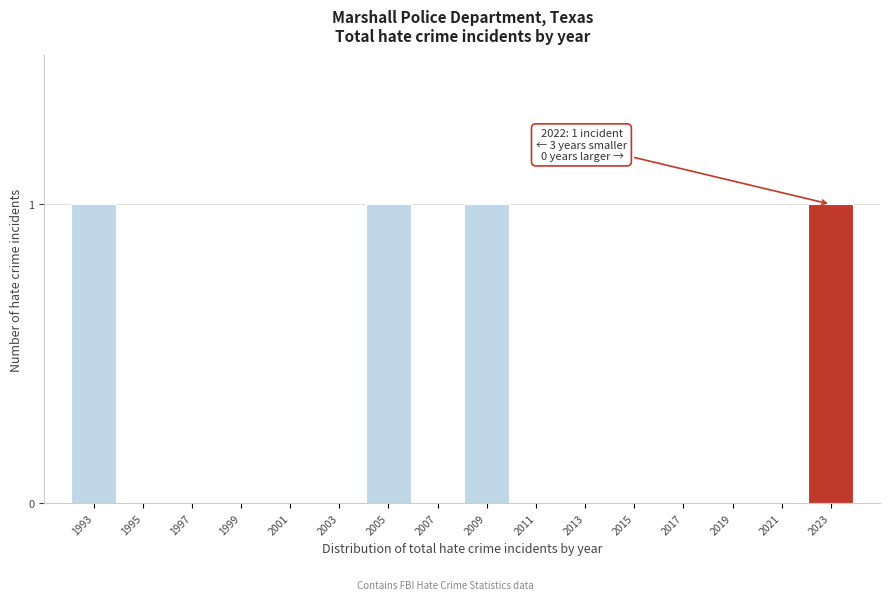

Reading left to right, what are all the values shown in this chart?

1993=1	1995=0	1997=0	1999=0	2001=0	2003=0	2005=1	2007=0	2009=1	2011=0	2013=0	2015=0	2017=0	2019=0	2021=0	2023=1